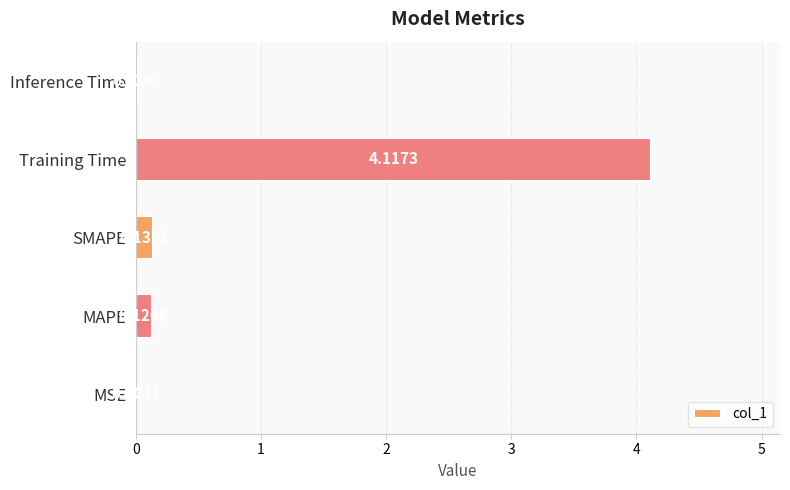

Which category has the highest value across all series?

Training Time